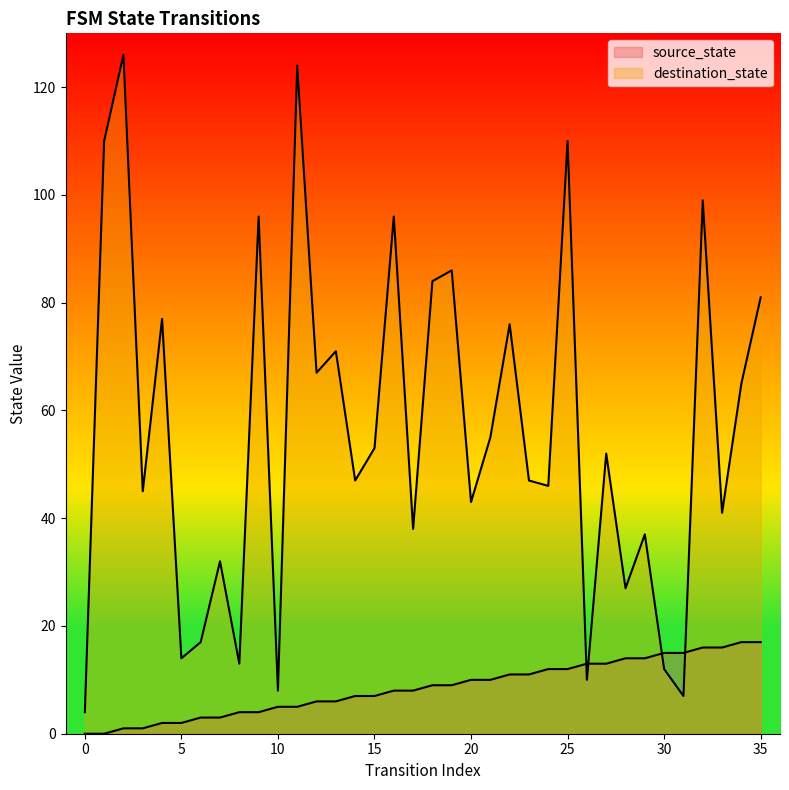

Rank the series by their average value, from highest to lowest.

destination_state, source_state